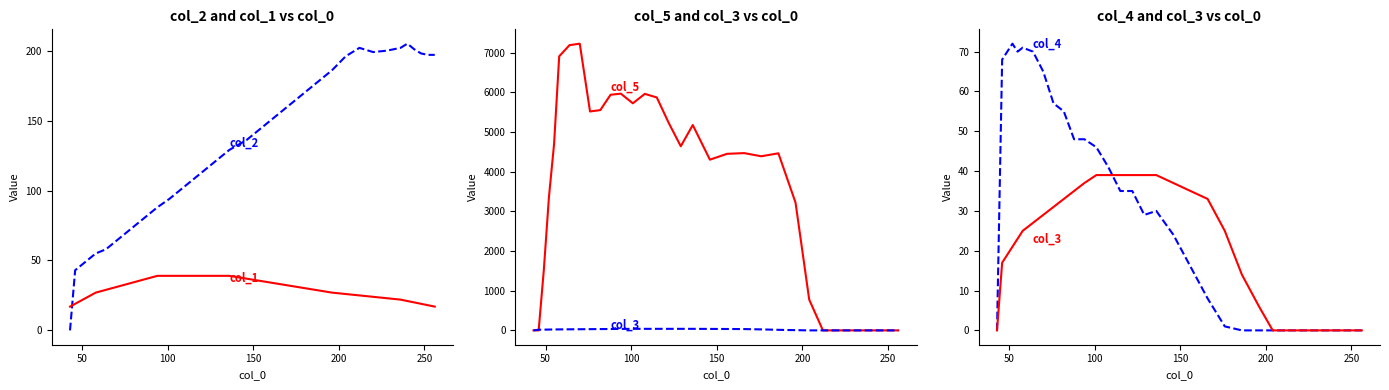

At how many categories does at least one series exceed 322?

23